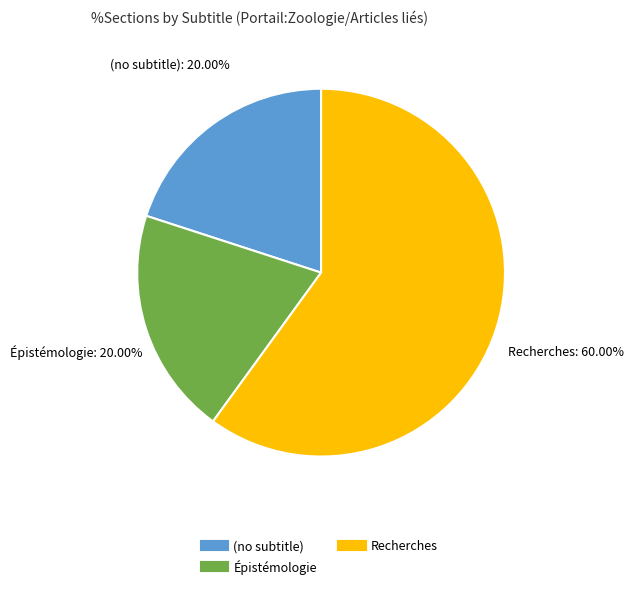

Is there a majority slice in this chart?

Yes